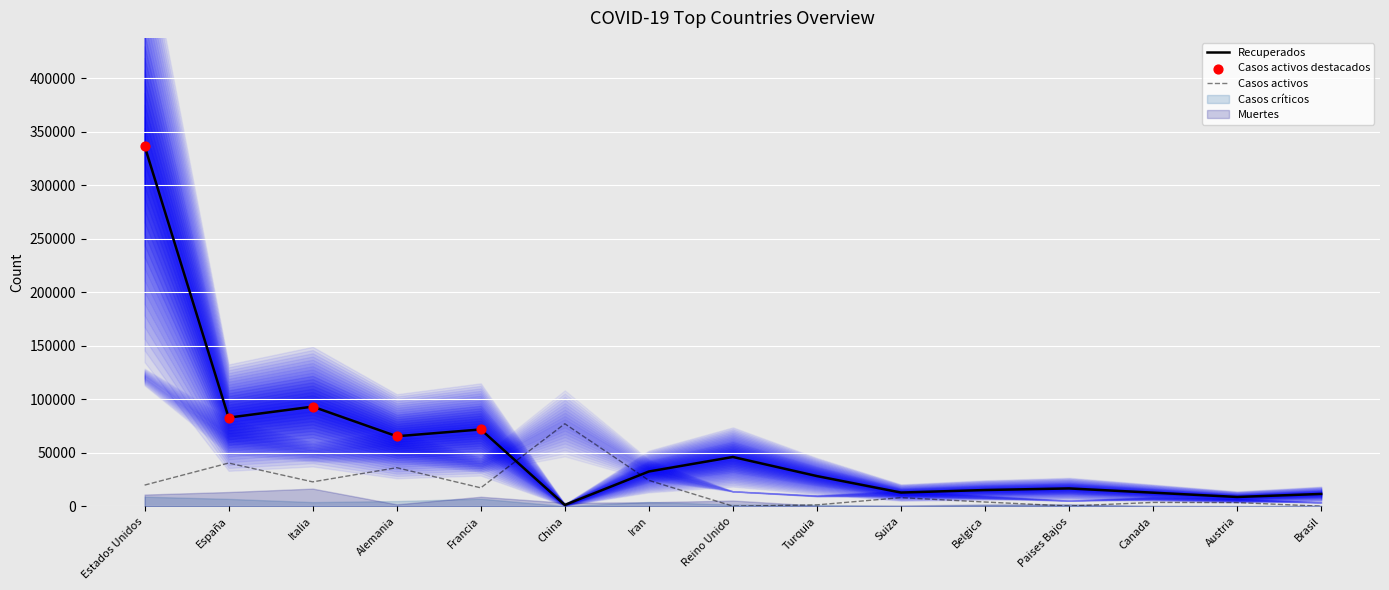

Which series reaches the maximum Y coordinate?

Recuperados